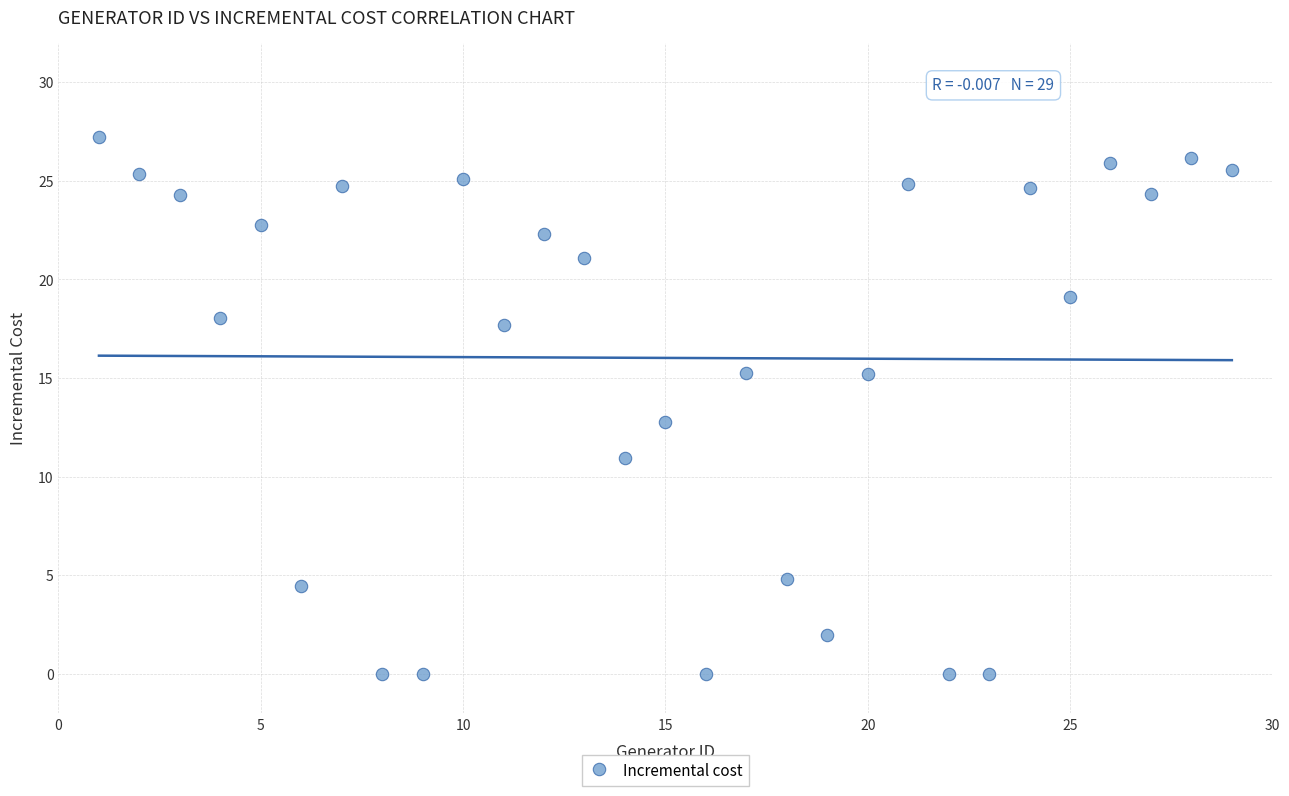

What is the range of X values (max minus min)?

28.0